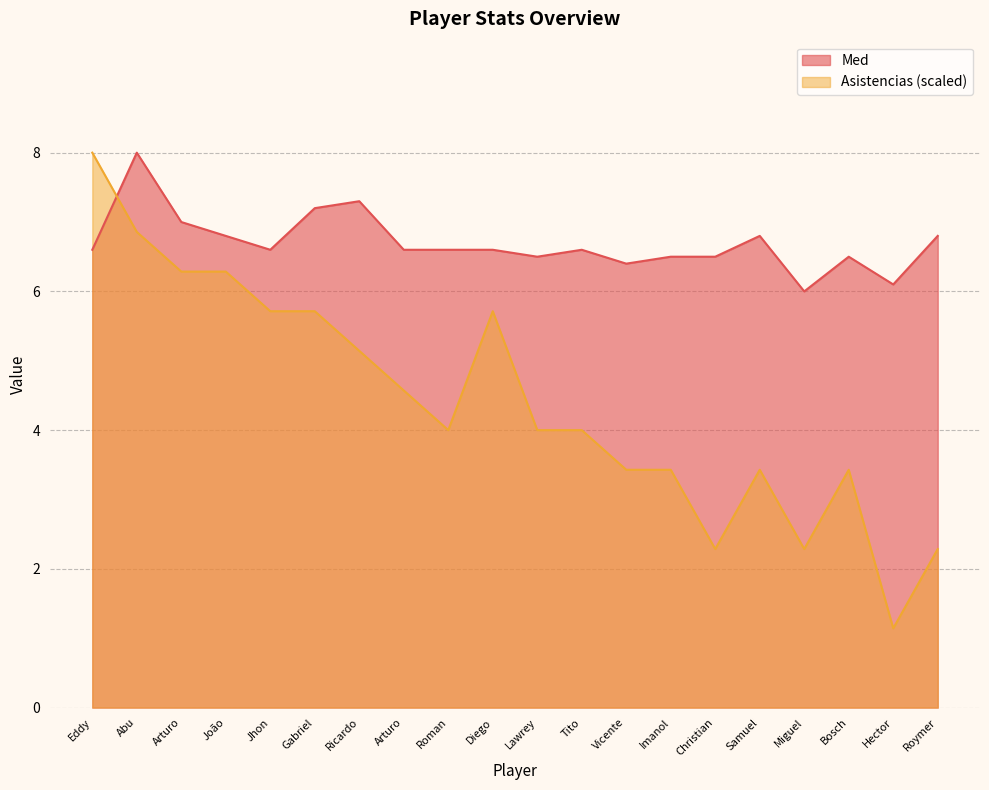

In Asistencias, how many points are higher than both neighbors (excluding endpoints)?

3